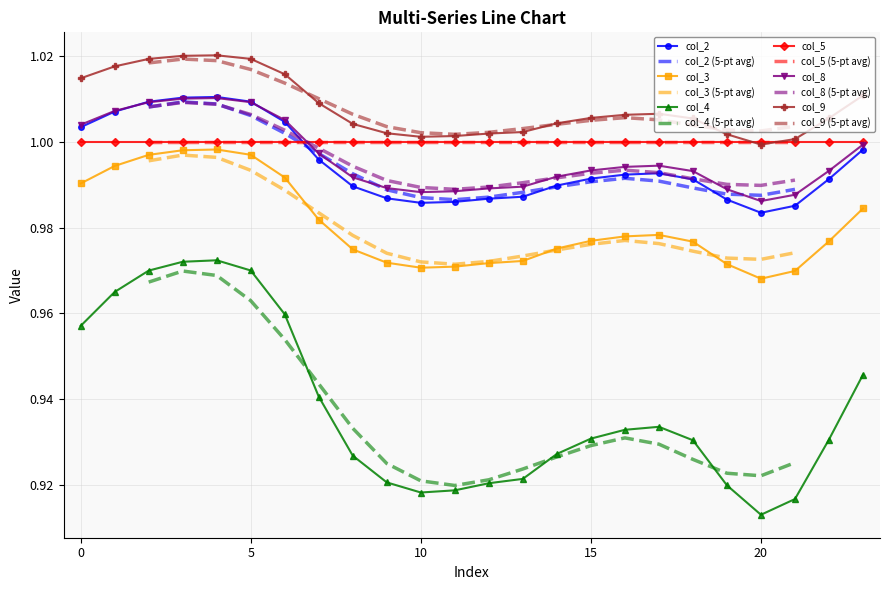

Rank the categories by col_4 value from highest to lowest.

4, 3, 5, 2, 1, 6, 0, 23, 7, 17, 16, 15, 22, 18, 14, 8, 13, 9, 12, 19, 11, 10, 21, 20